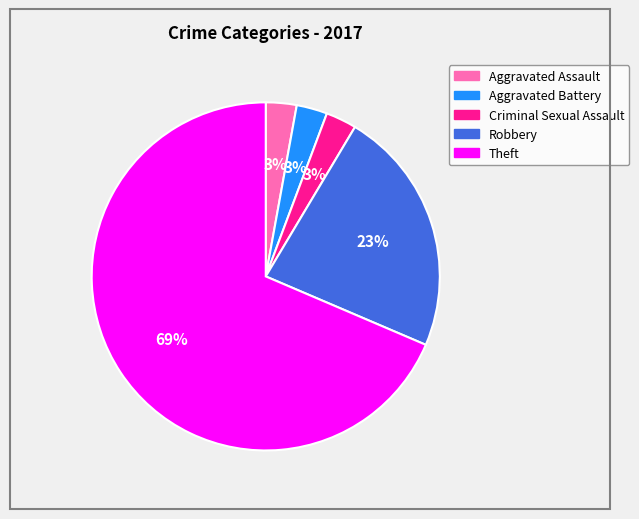

How many segments does this pie chart have?

5